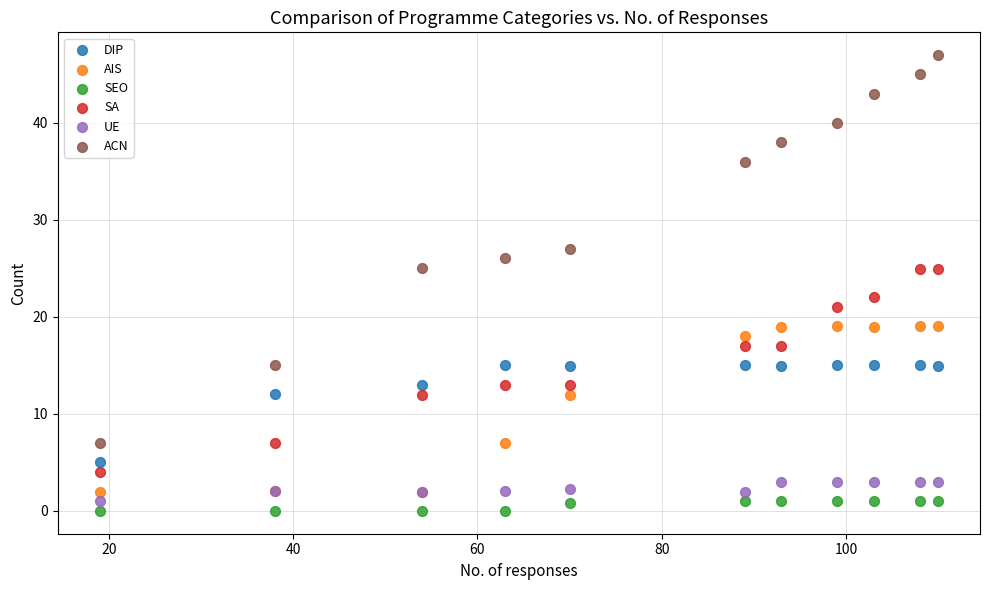

What are all the series names shown in the legend?

DIP, AIS, SEO, SA, UE, ACN